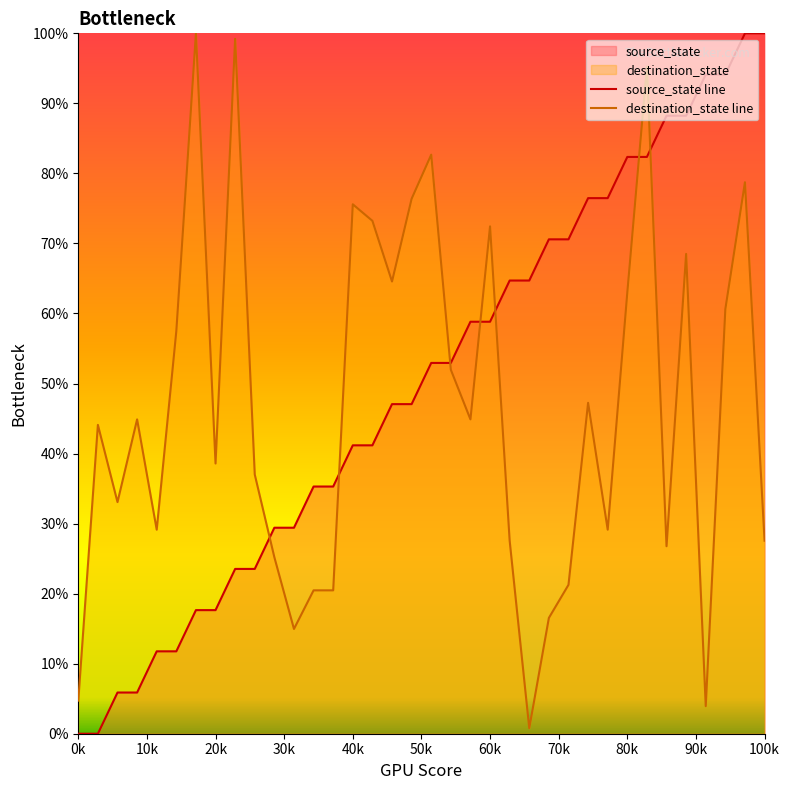

At how many categories does at least one series exceed 10?

35